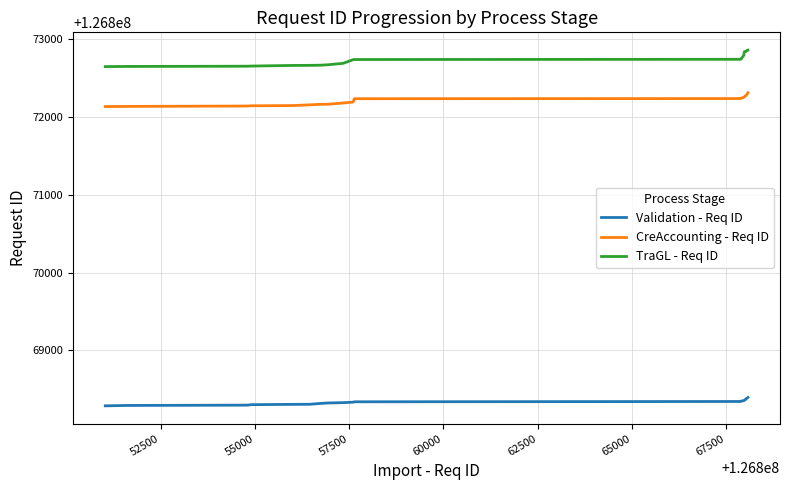

Which series has the largest total across all categories?

TraGL - Req ID